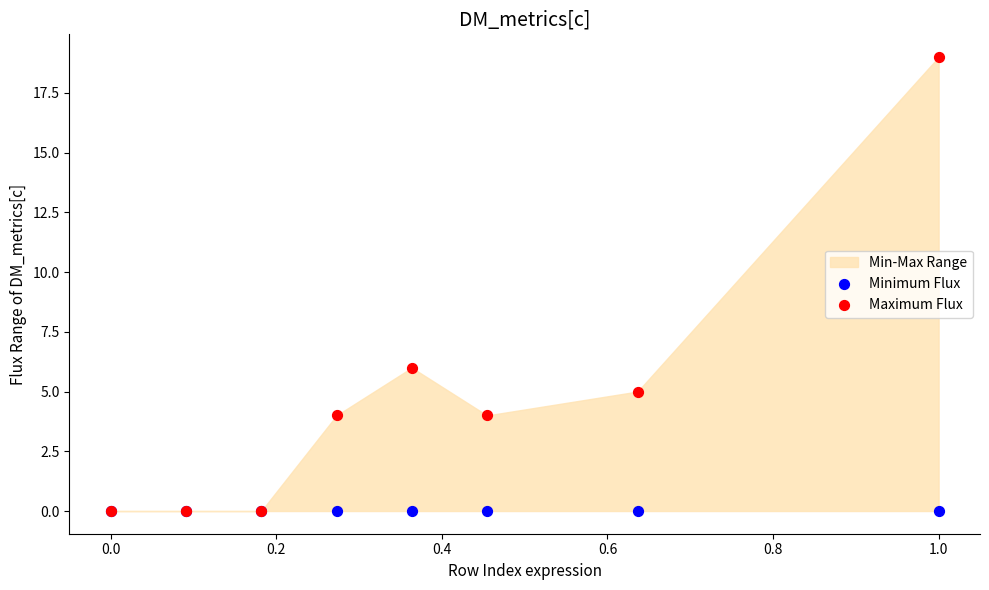

Across all series, what Y value is closest to 9?

6